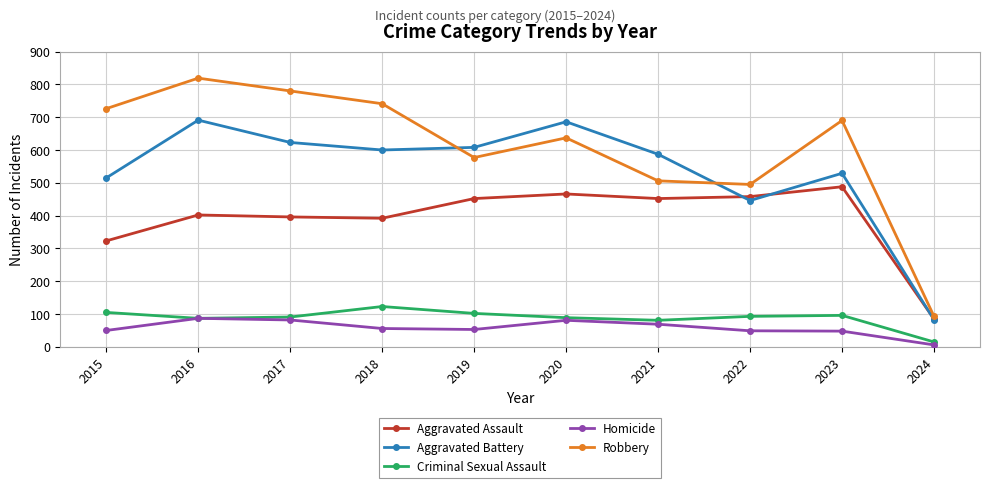

Which series changed the most between 2016 and 2019?

Robbery